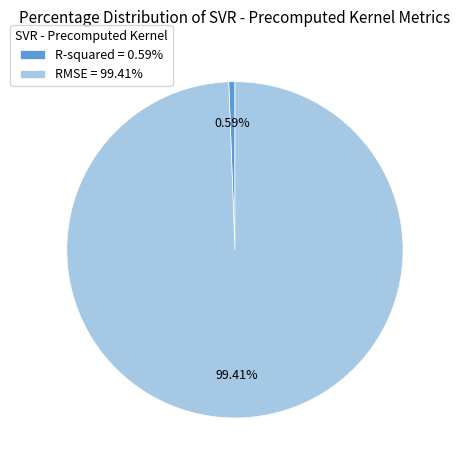

To the nearest percent, what portion does RMSE represent?

99%